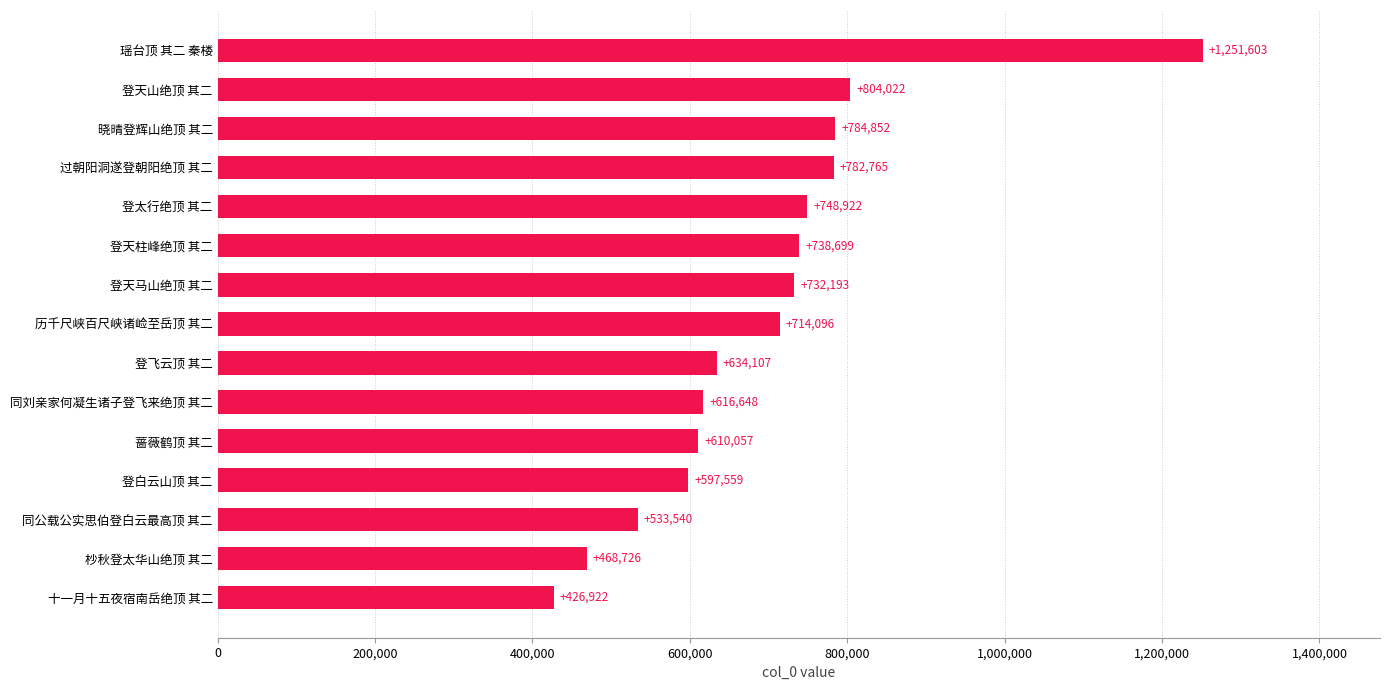

What is the greatest value displayed?

1251603